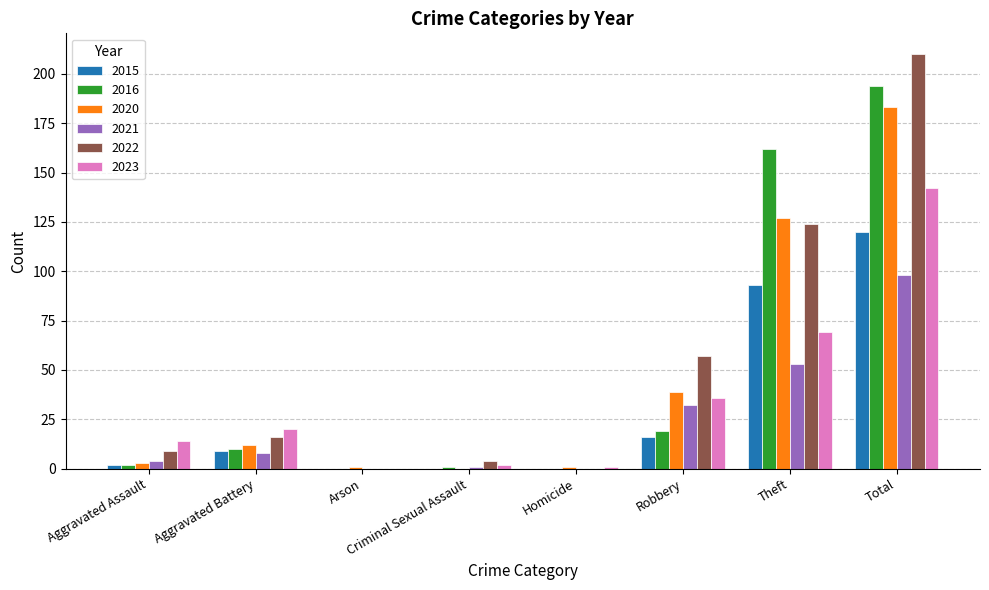

At which label is 2021 closest to 49?

Theft